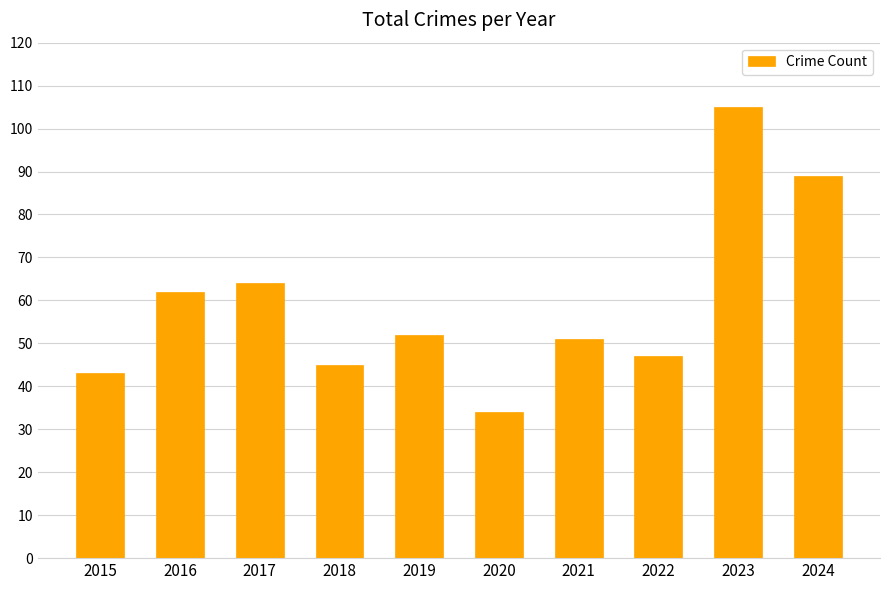

At which category does the chart reach its minimum across all series?

2020